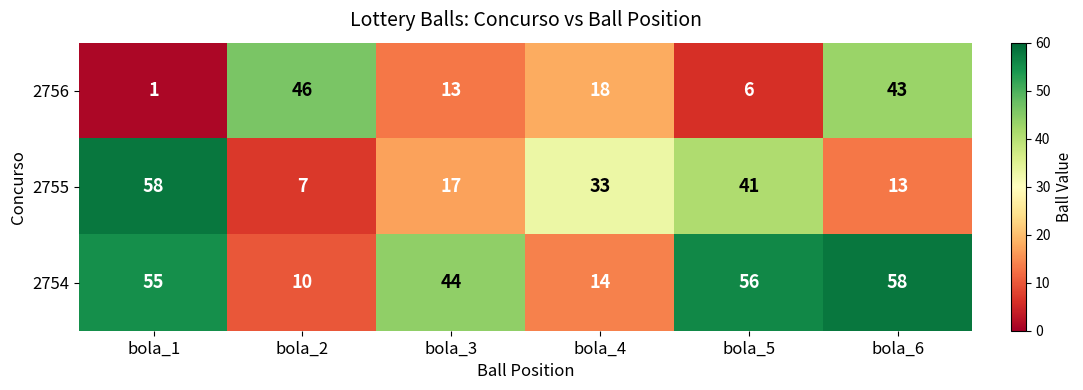

At which category does the chart reach its minimum across all series?

bola_1